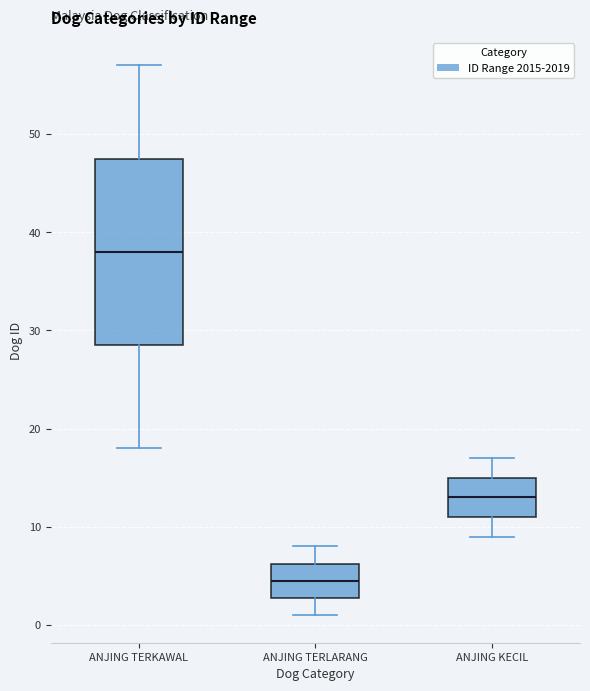

Which box has the lowest median line?

ANJING TERLARANG